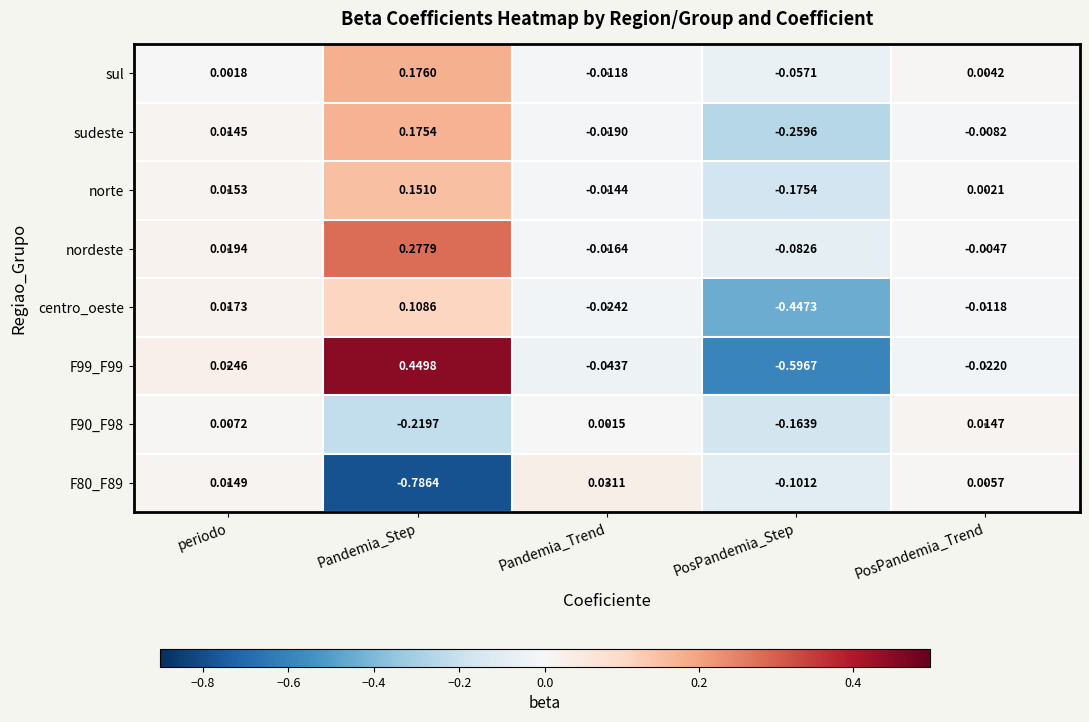

Which series has the largest total across all categories?

nordeste